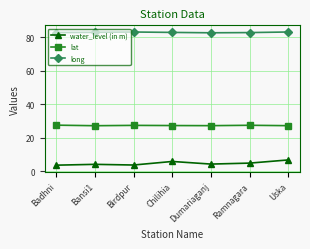

True or false: water_level (in m) and lat cross at least once.

False